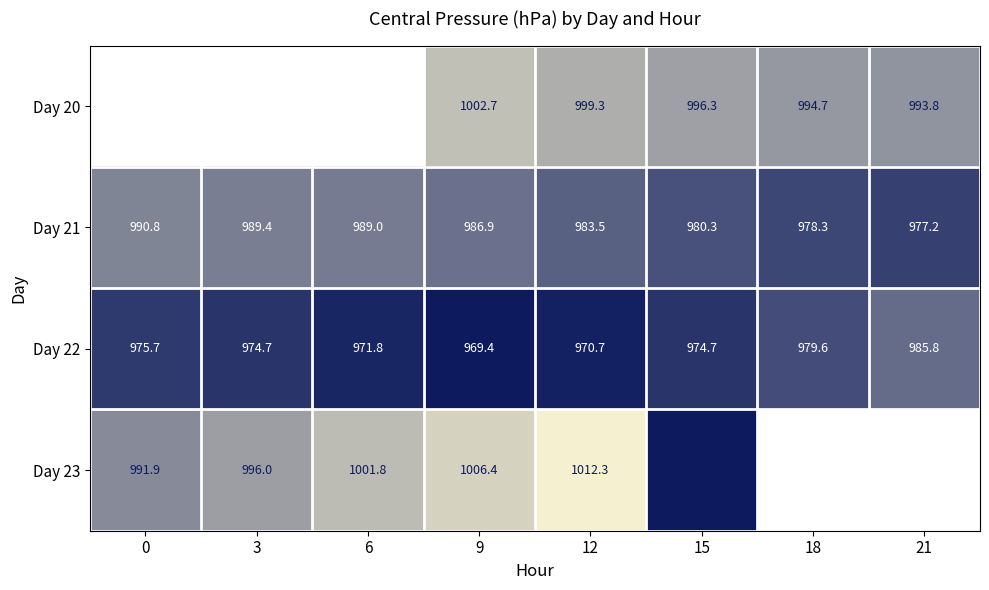

What value does the Day 21 series have at 21?

977.2